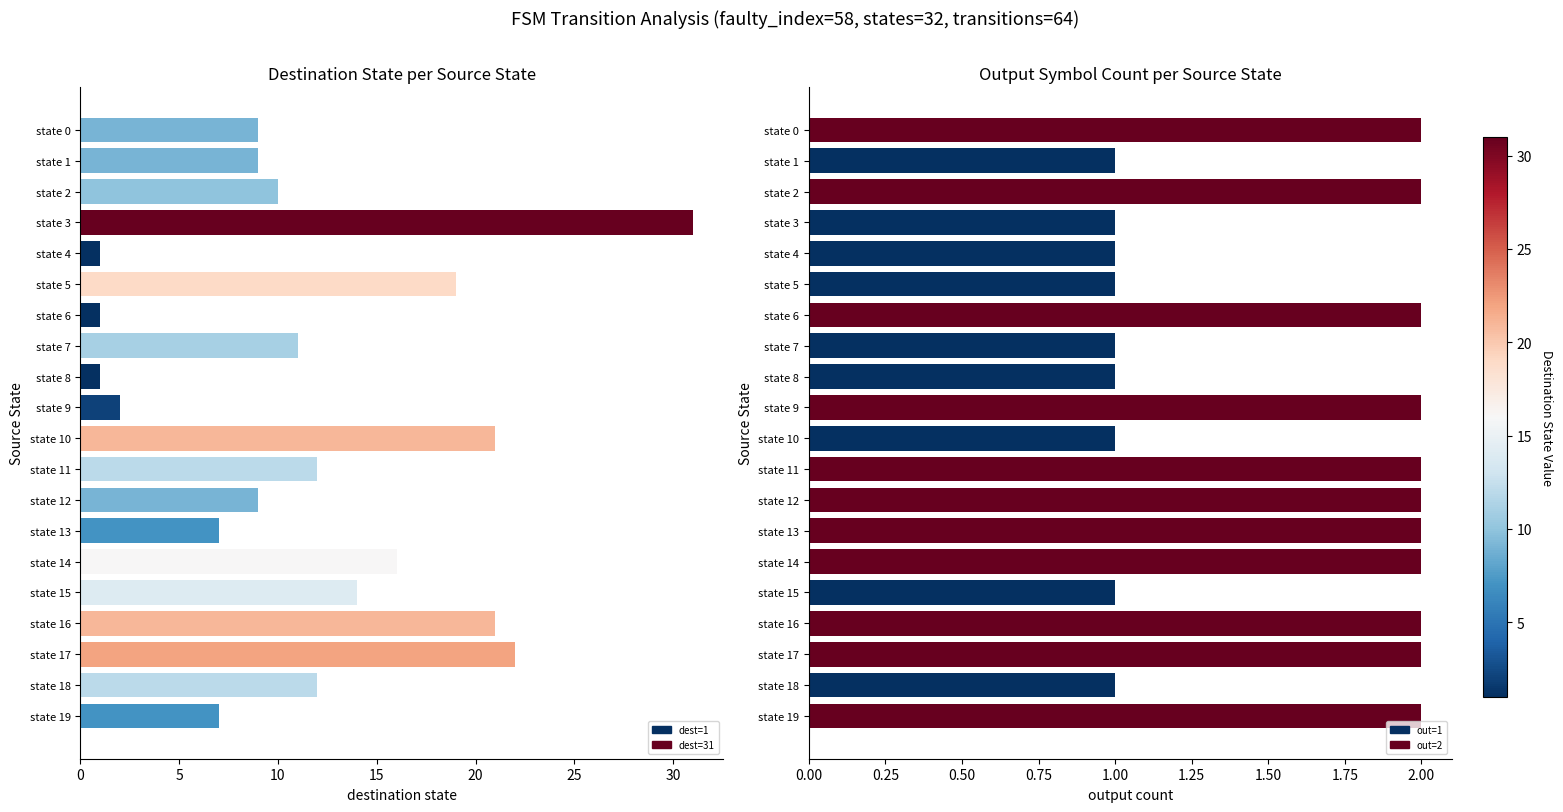

What is the value of the destination_state bar at the 13th from the left?

9